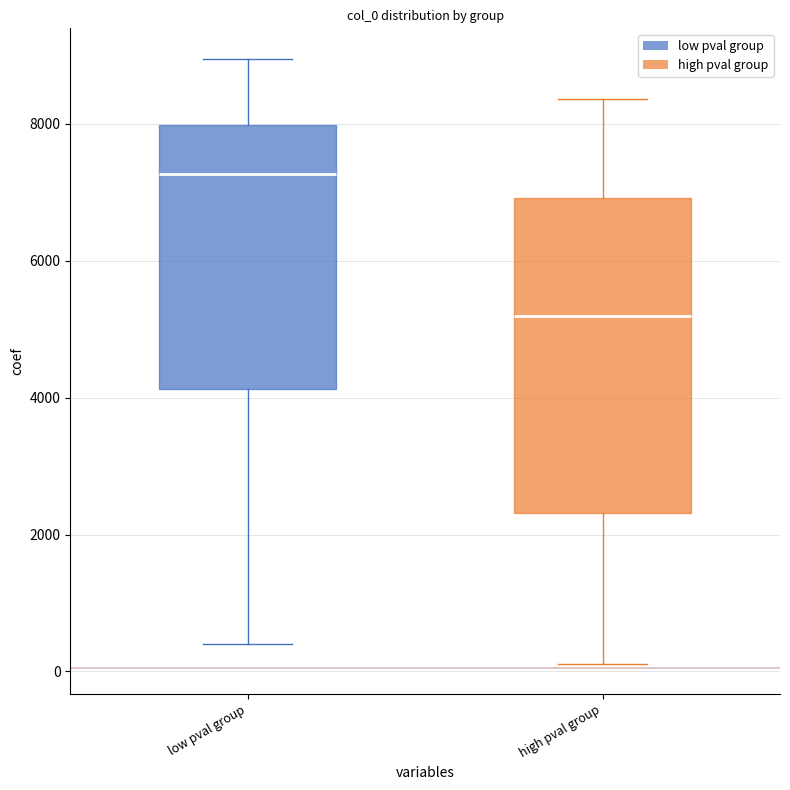

Which box is the tallest, from its lower edge to its upper edge?

high pval group